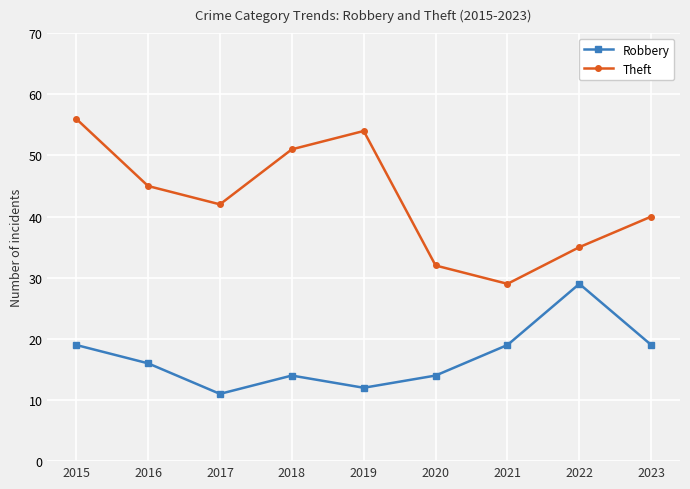

Is it true that Theft equals 21 at 2020?

False